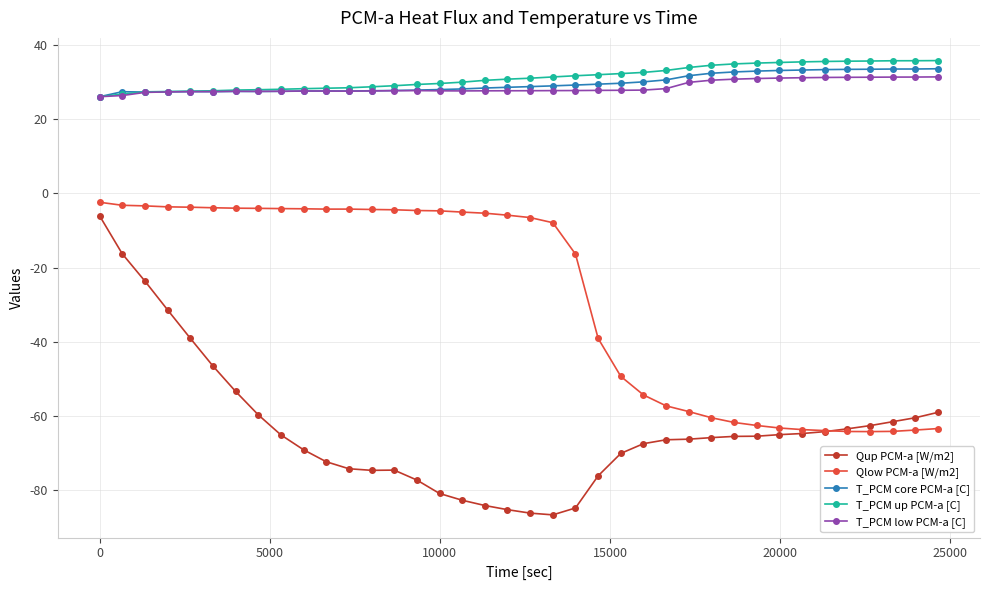

True or false: Qlow PCM-a [W/m2] and T_PCM up PCM-a [C] cross at least once.

False